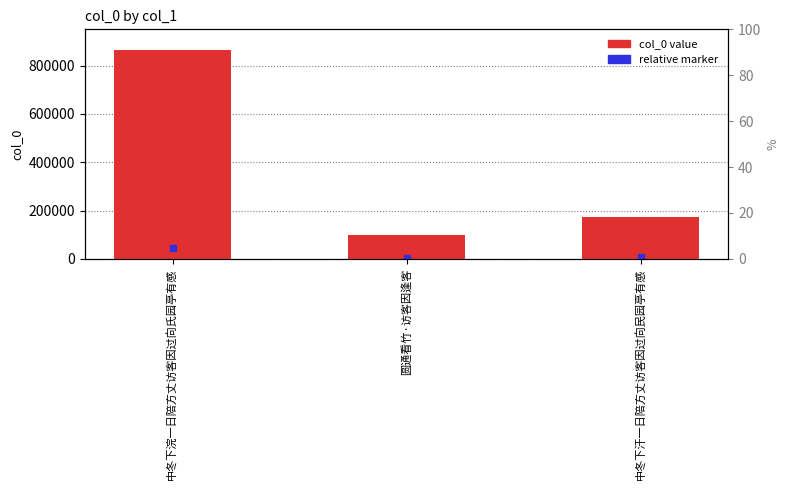

Does the chart contain any negative values?

No